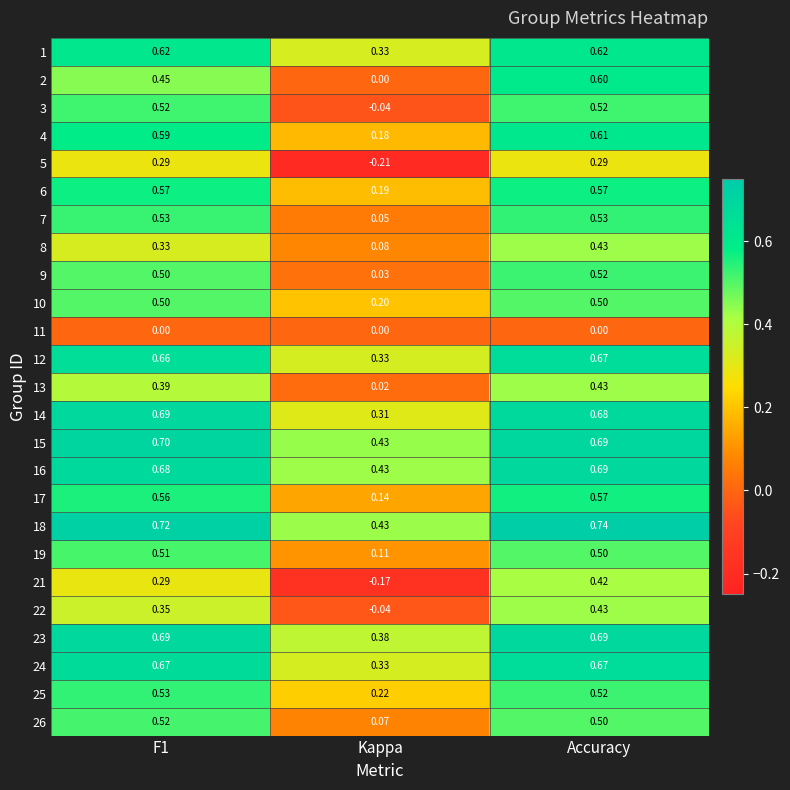

At which category is the sum across all series the highest?

Accuracy